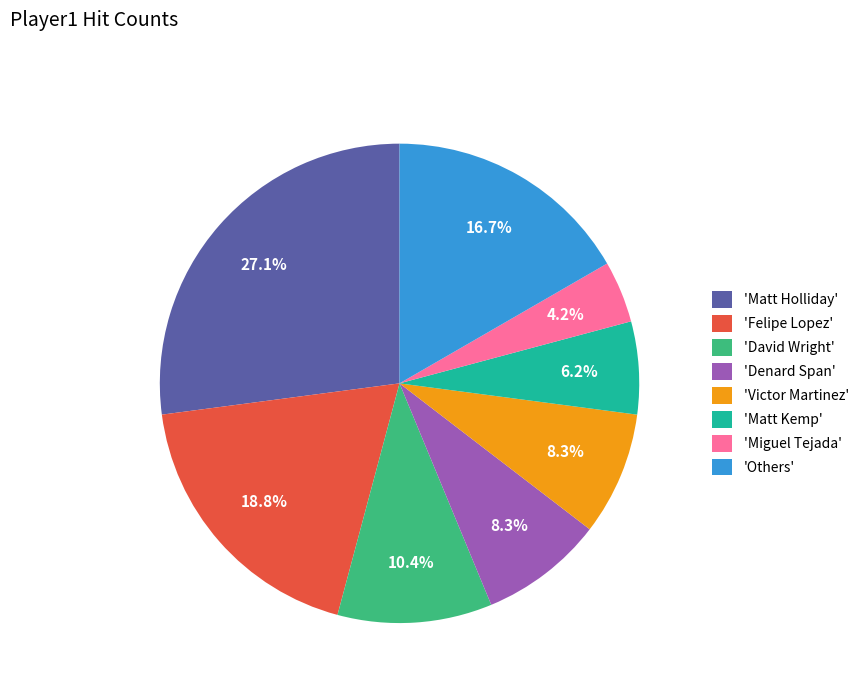

How much of the chart is everything except 'Victor Martinez'?

91.7%